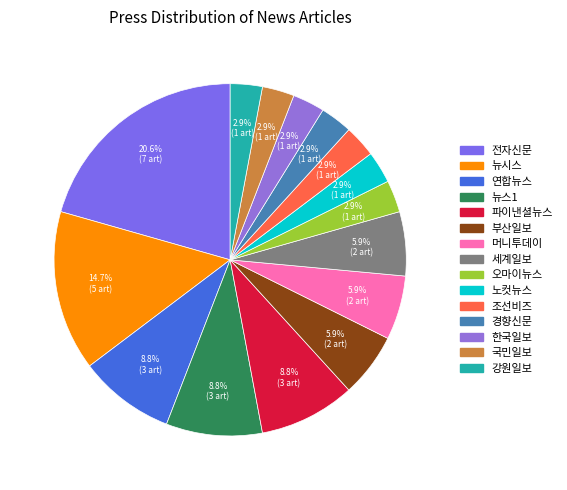

To the nearest percent, what is the combined percentage of 한국일보 and 오마이뉴스?

6%